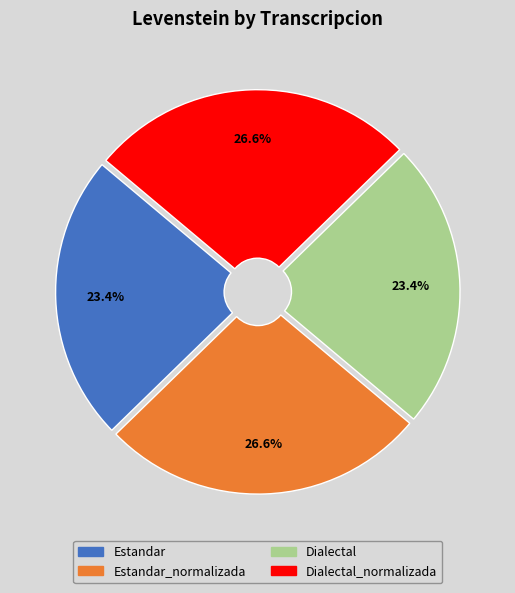

To the nearest percent, what is the difference between the largest and smallest slice percentages?

3%